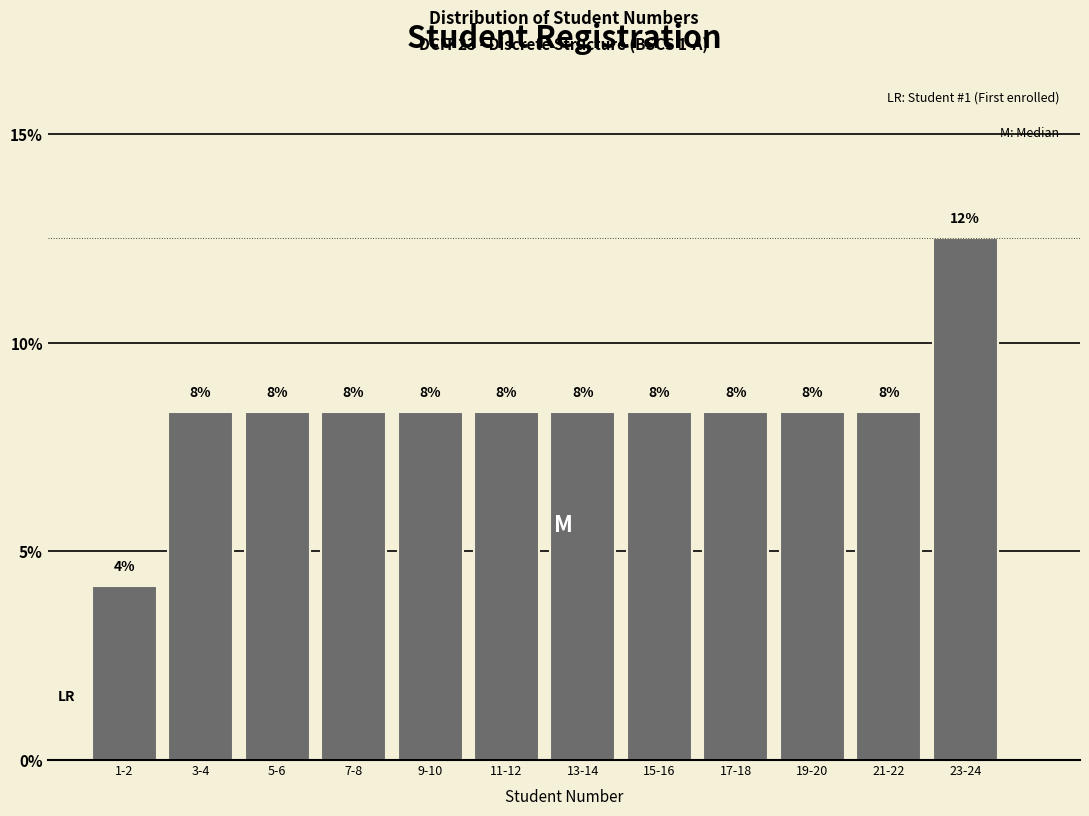

How many bars are there in total?

12